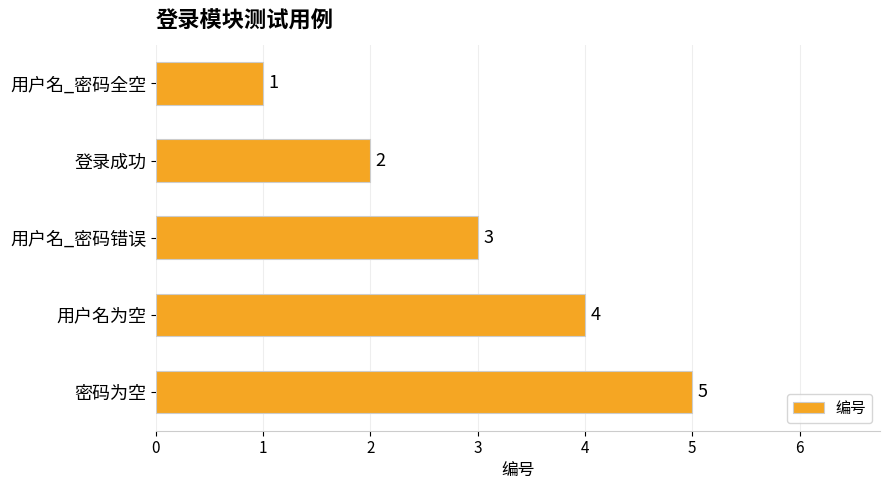

How many data points does each series have?

5